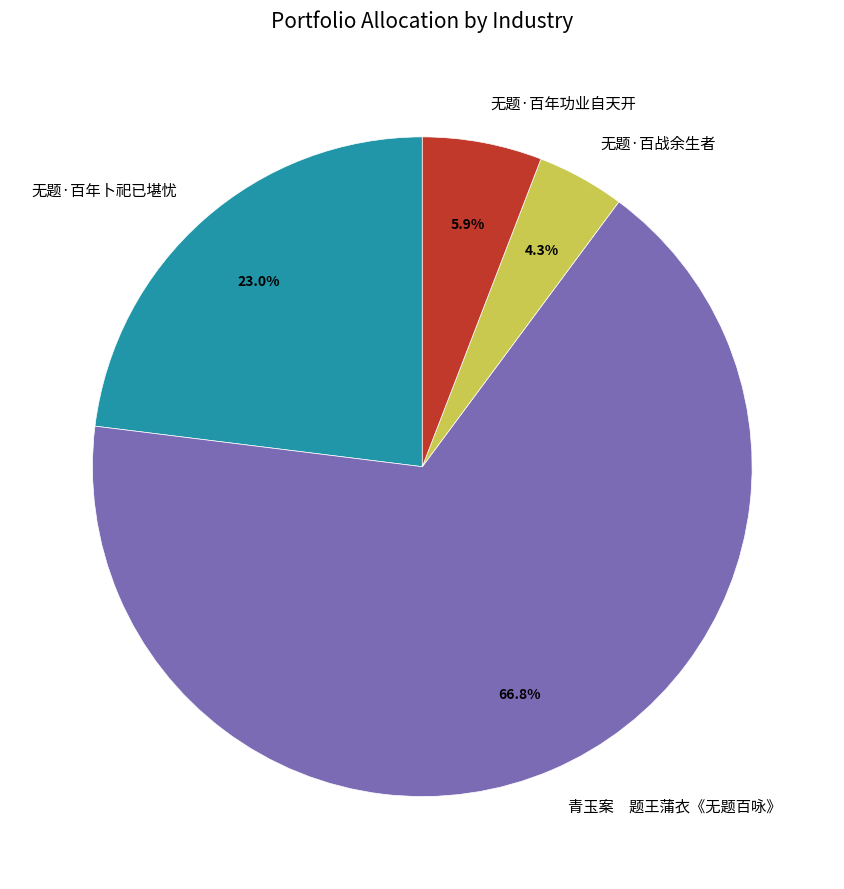

Which has a higher value, 无题·百战余生者 or 无题·百年功业自天开?

无题·百年功业自天开